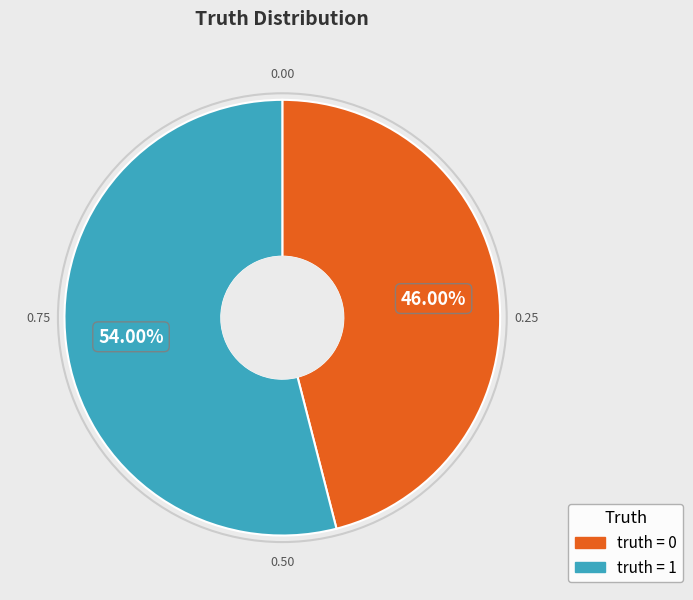

Is there a majority slice in this chart?

Yes